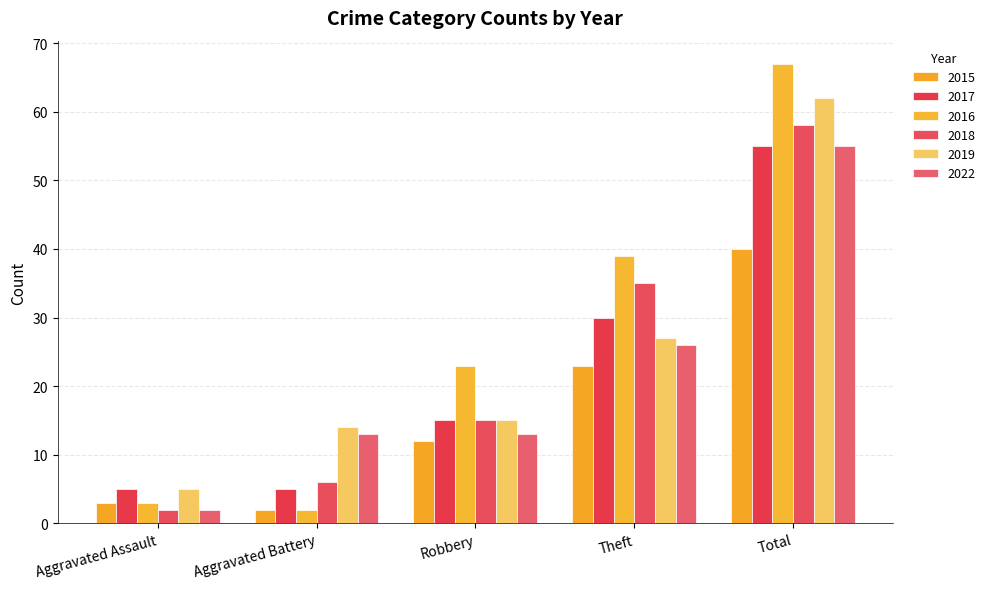

How many categories are shown in the chart?

5